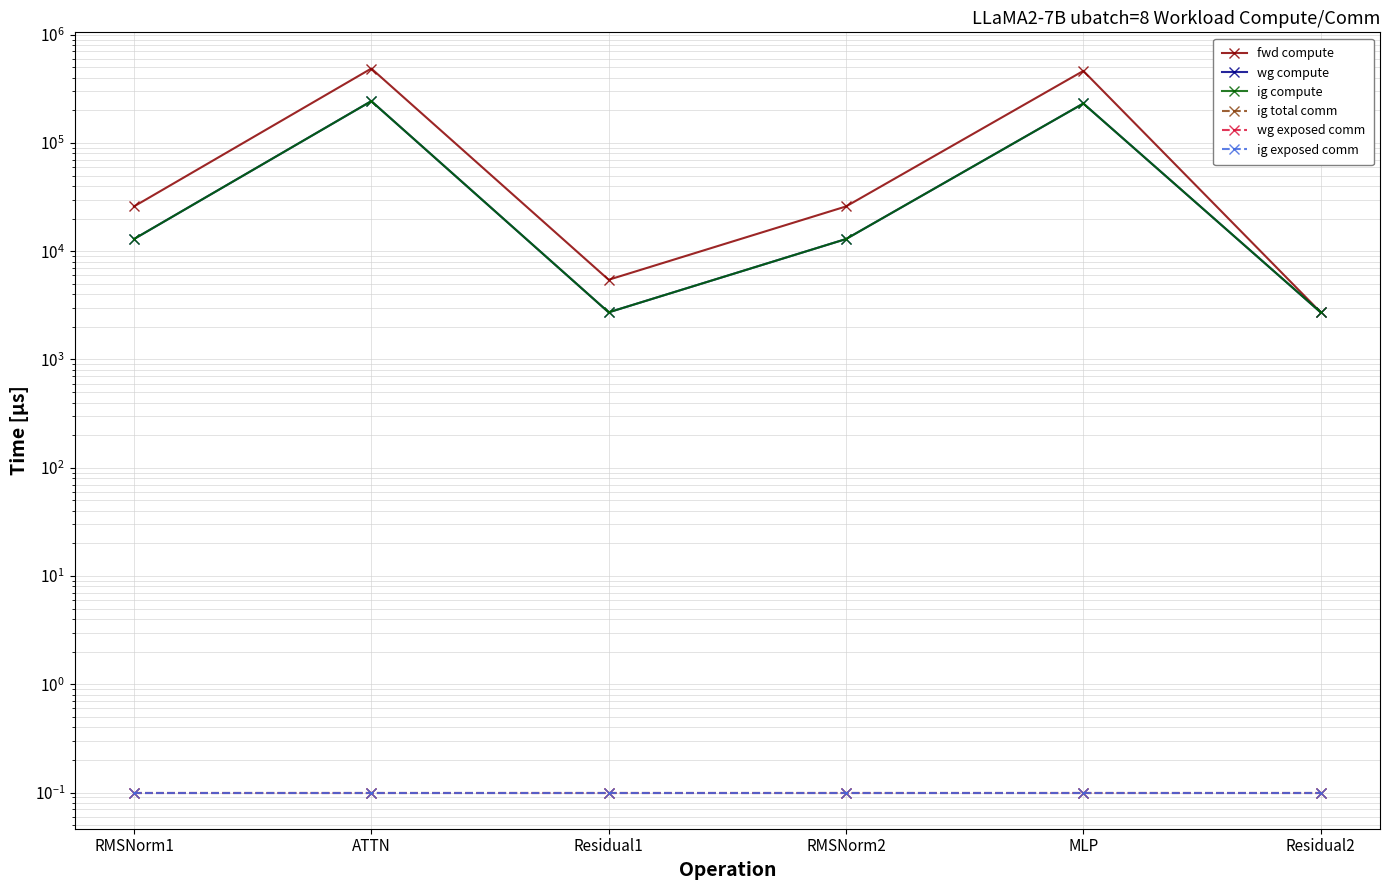

True or false: wg exposed comm has a value of 0.2 at ATTN.

False